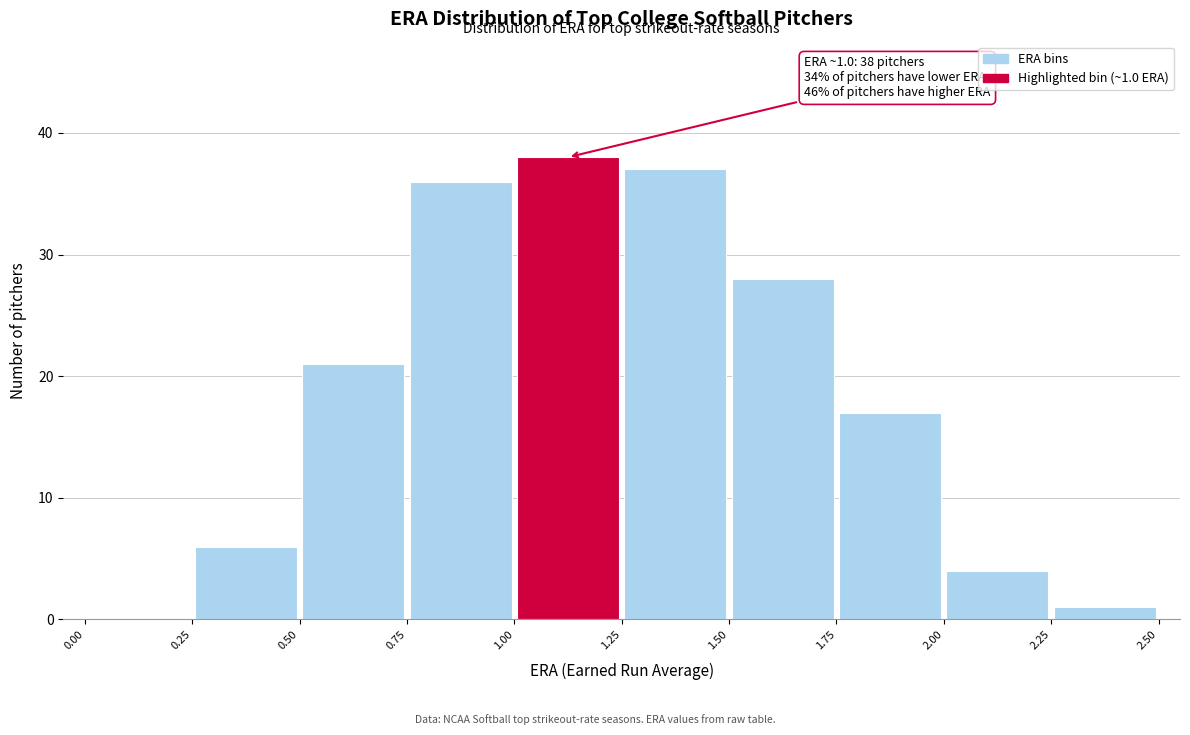

Which range on the x-axis has the tallest bar?

1.00 to 1.25